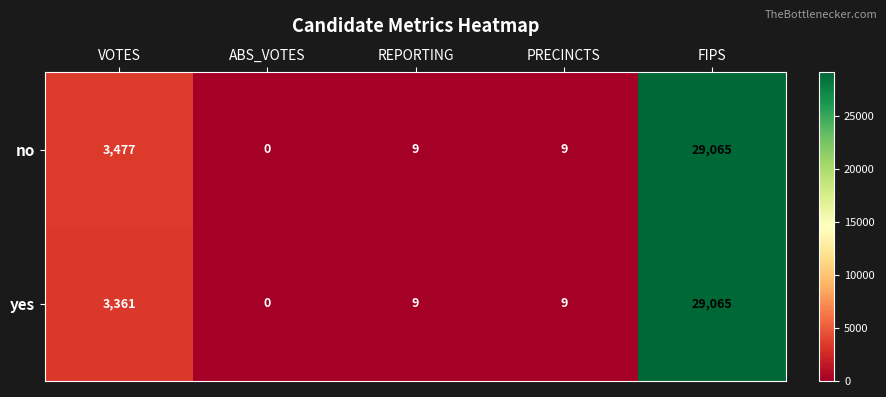

What is the greatest value displayed?

29065